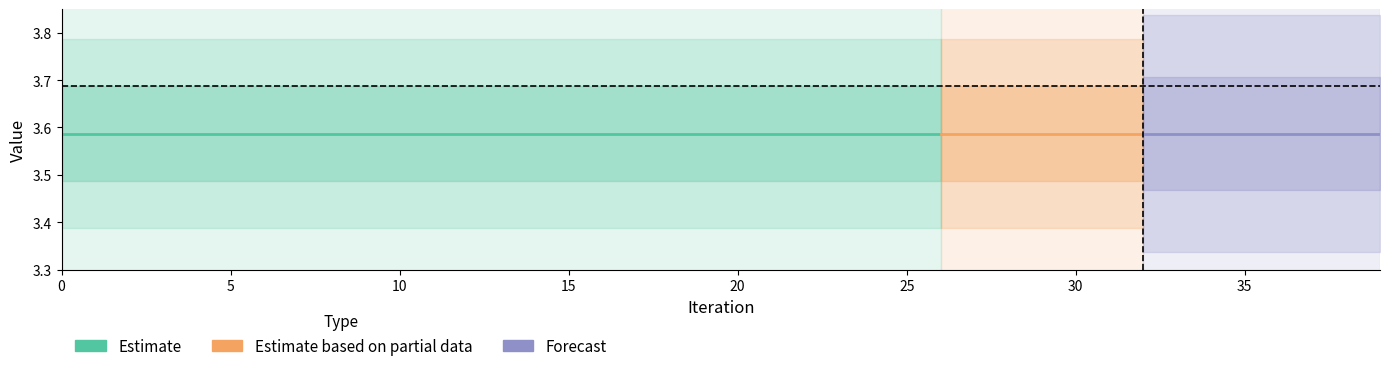

The value of Mean at 26 is 3.6. True or false?

True